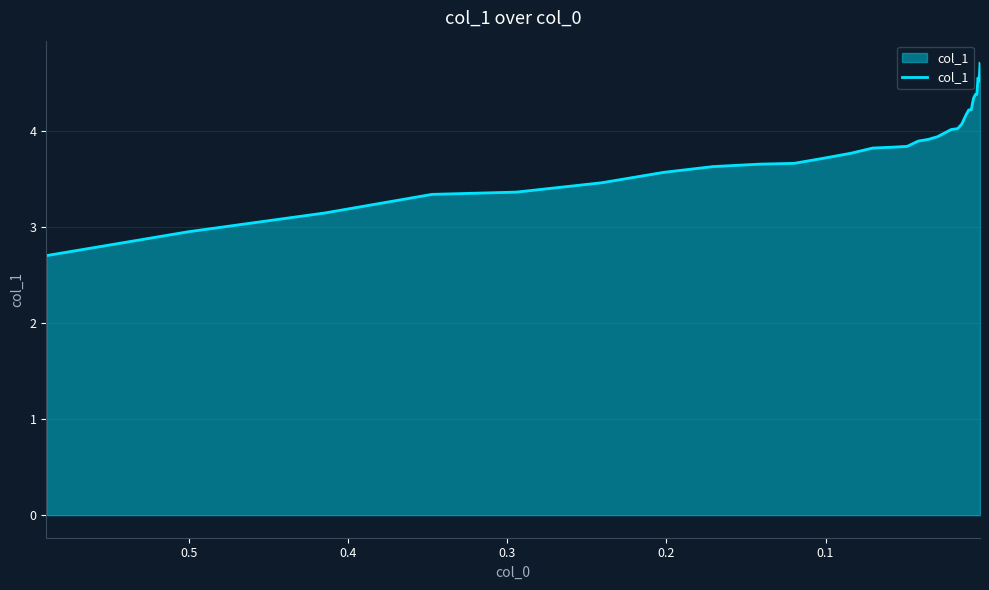

The value at 19 is 5.3. True or false?

False